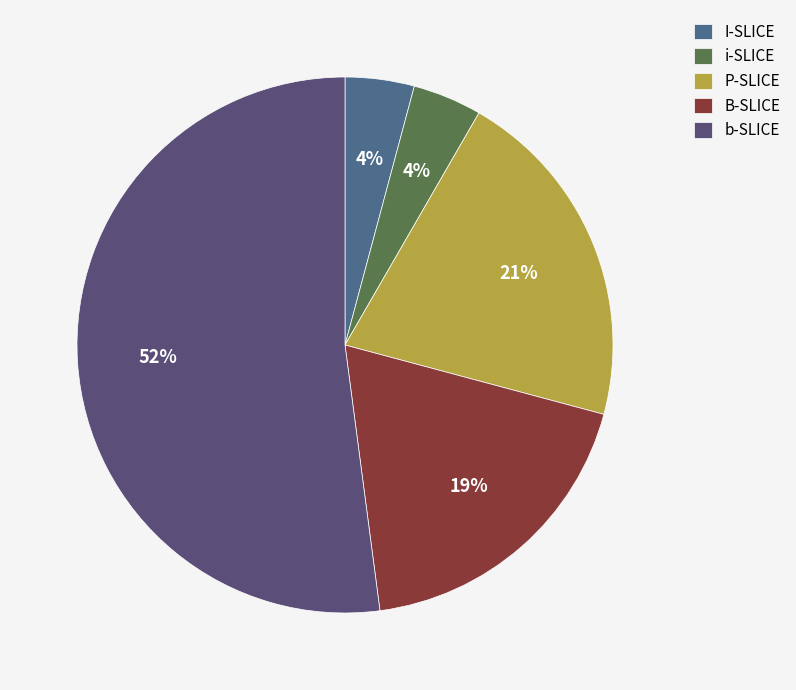

How many slices are in this pie chart?

5